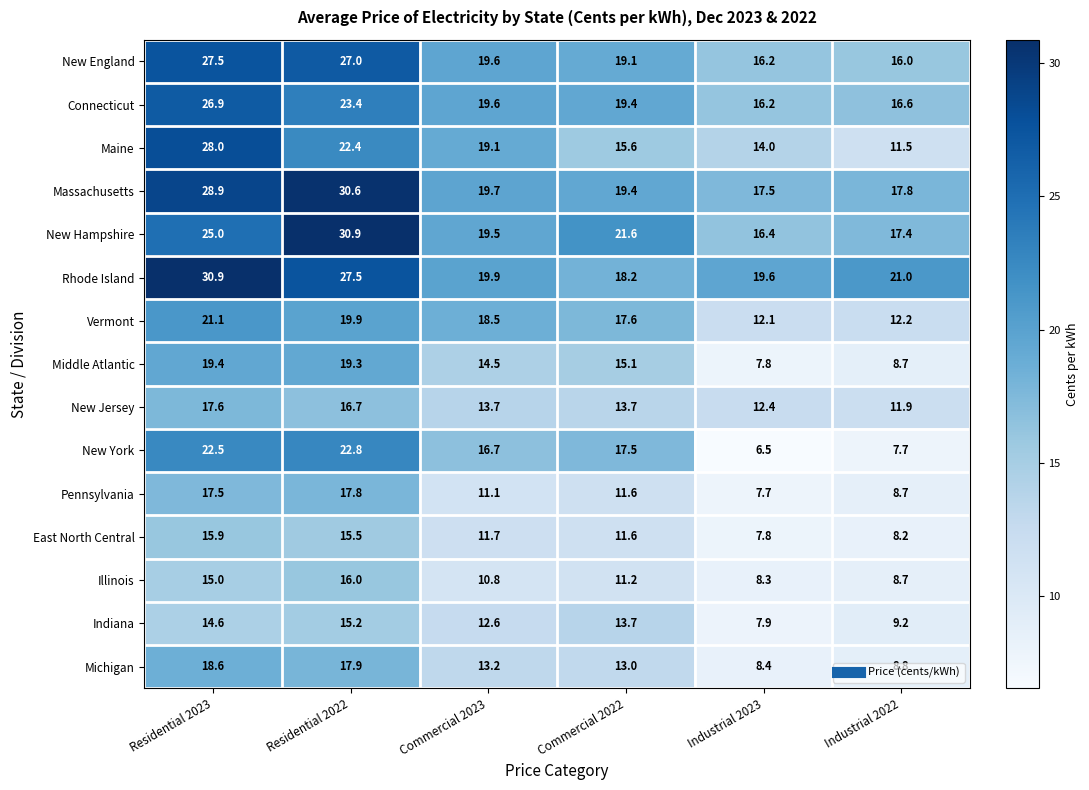

The Illinois series shows 14.9 at Industrial 2023. True or false?

False